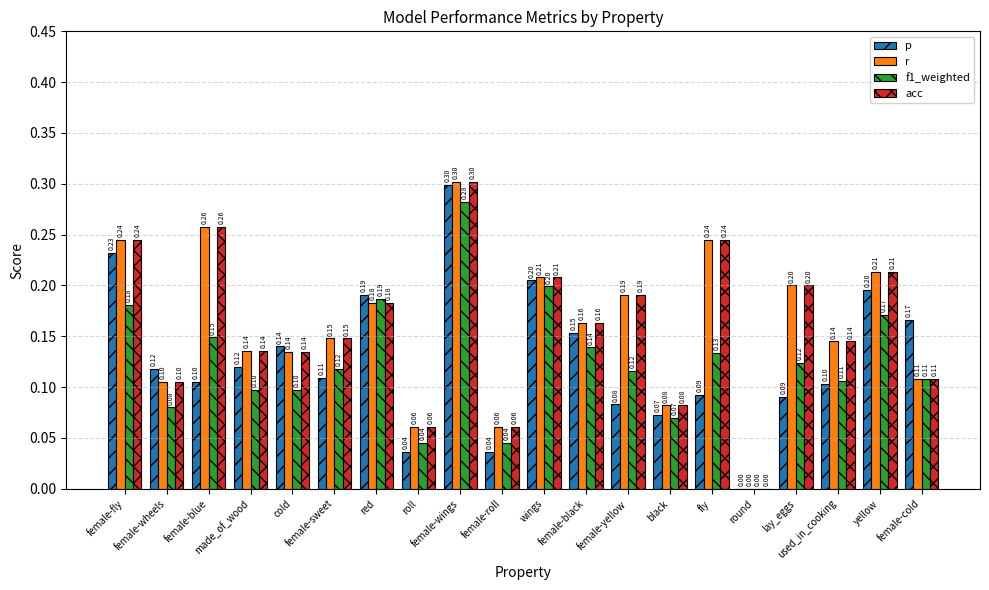

What is the sum of all r values?

3.2